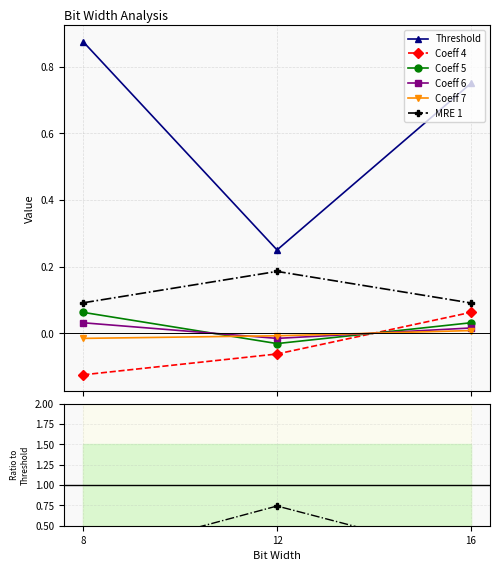

At which label does Coeff 4 reach its peak?

16